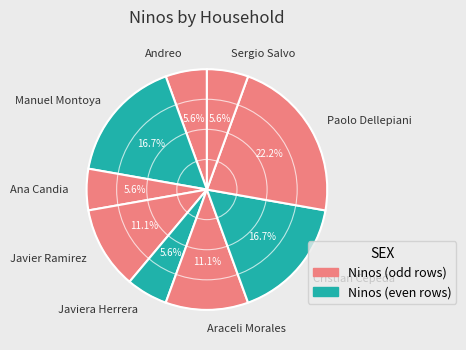

Does Sergio Salvo represent more than half of the total?

No